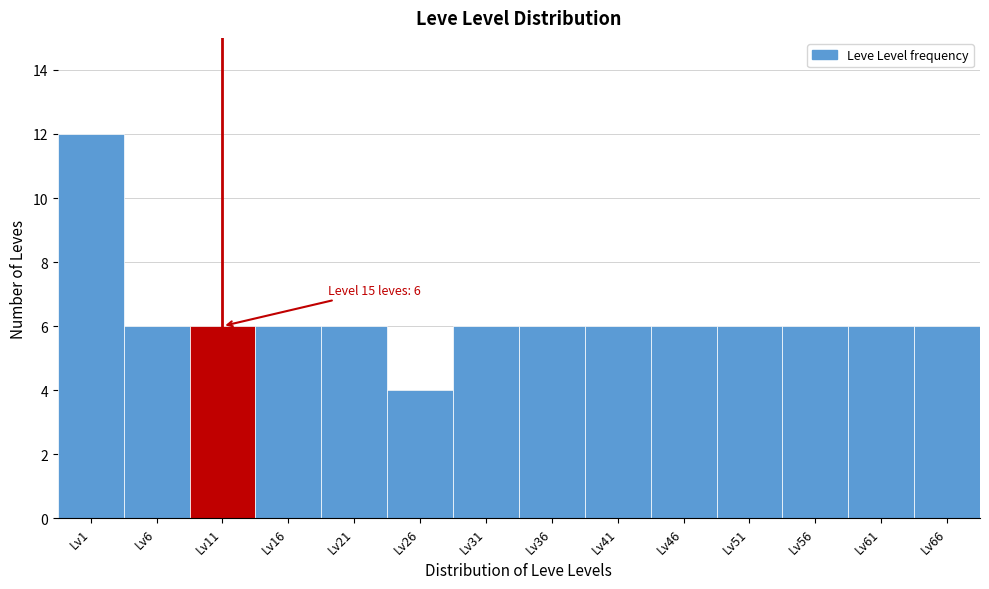

Reading left to right, list all the values displayed in this chart.

12	6	6	6	6	4	6	6	6	6	6	6	6	6